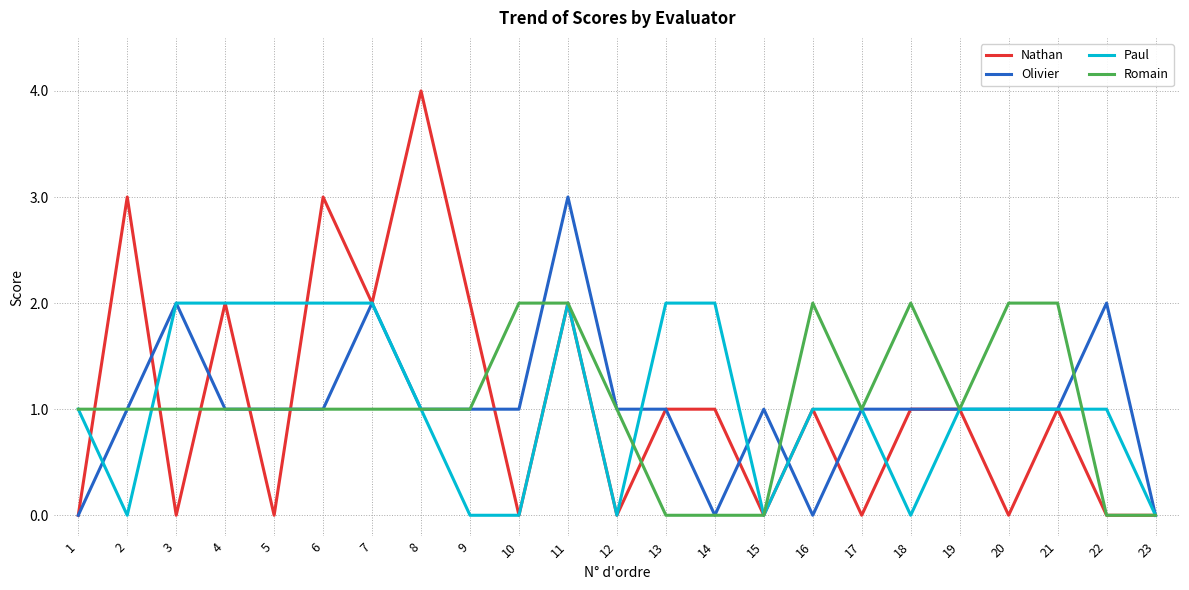

The value of Nathan at 1 is -2. True or false?

False